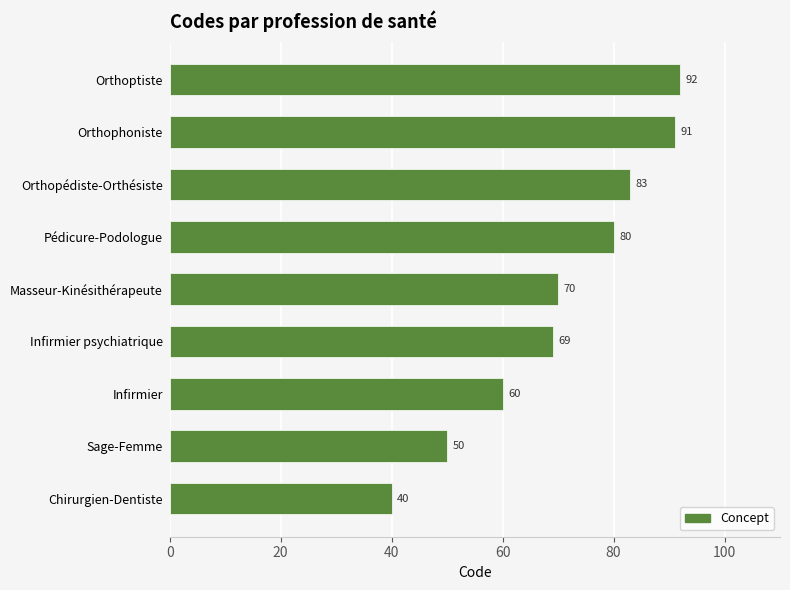

What is the change in value from Infirmier to Pédicure-Podologue?

+20